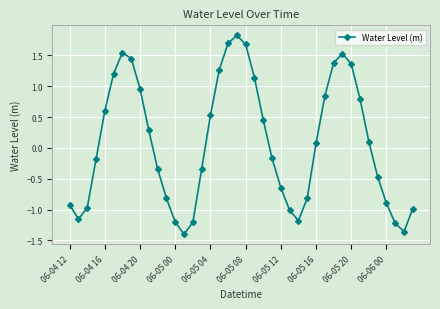

How many points are higher than both their immediate neighbors (excluding endpoints)?

3